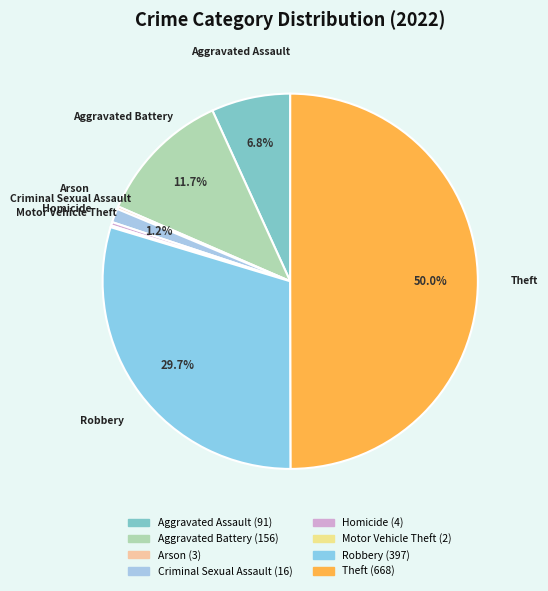

Is it true that Homicide is 14% of the pie?

False